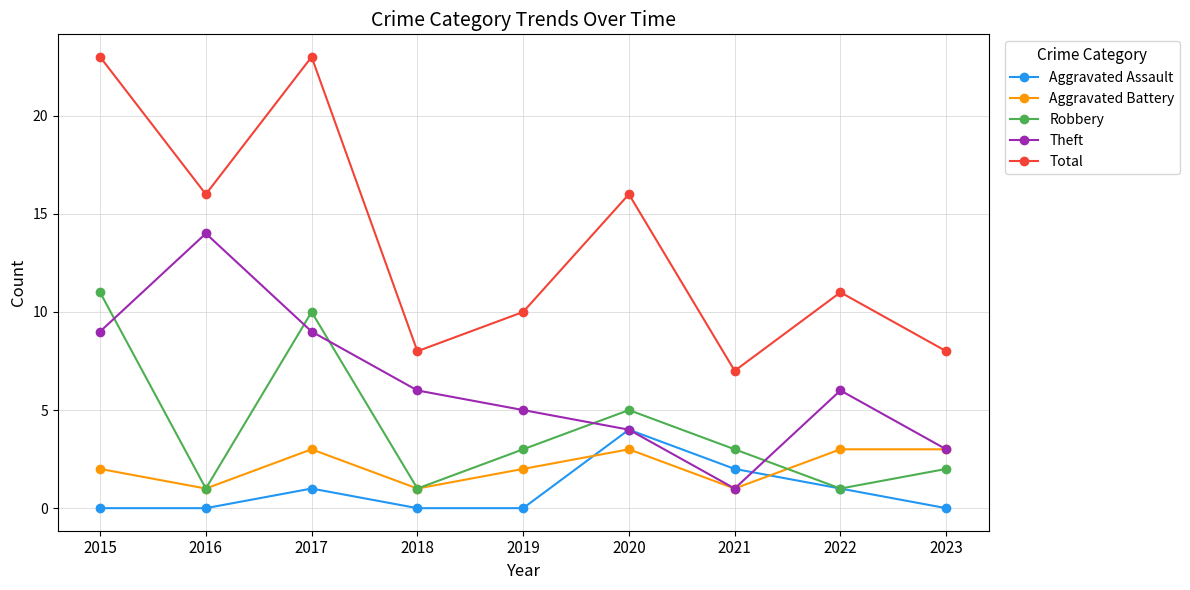

Rank the series by their maximum value, from lowest to highest.

Aggravated Battery, Aggravated Assault, Robbery, Theft, Total